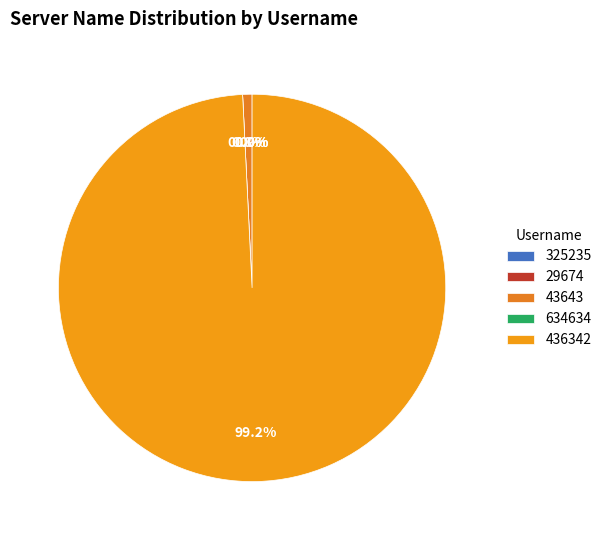

To the nearest percent, what percentage of the pie is 436342?

99%